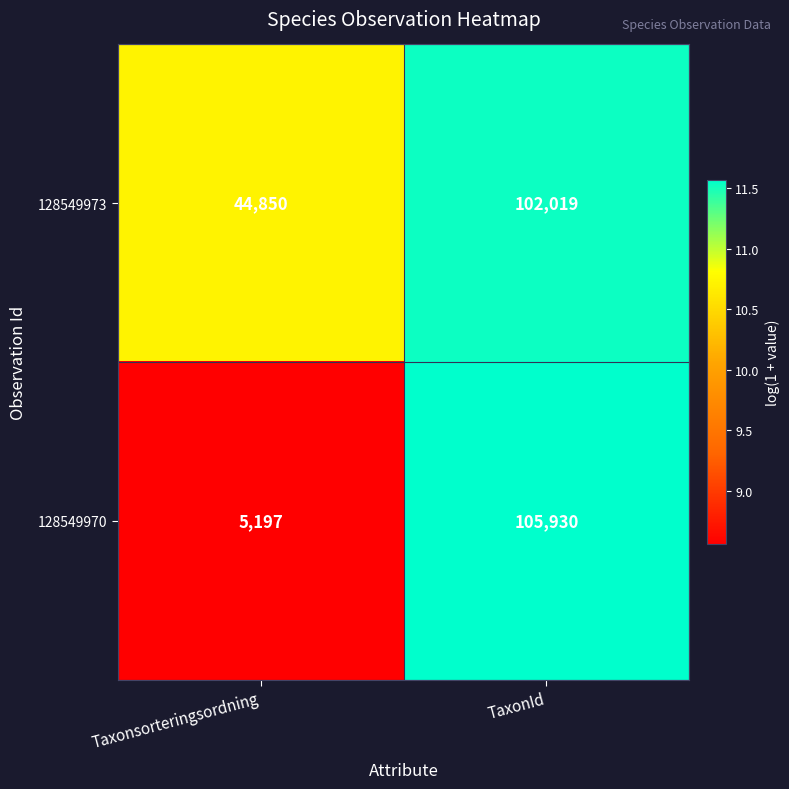

What is the difference between the 128549970 values at TaxonId and Taxonsorteringsordning?

100733